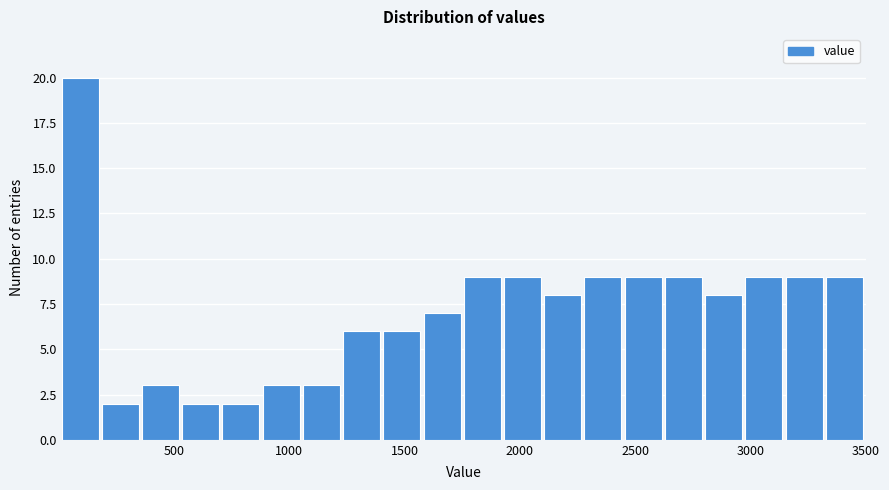

Read against the x-axis, roughly where is the centre of the tallest bar?

100